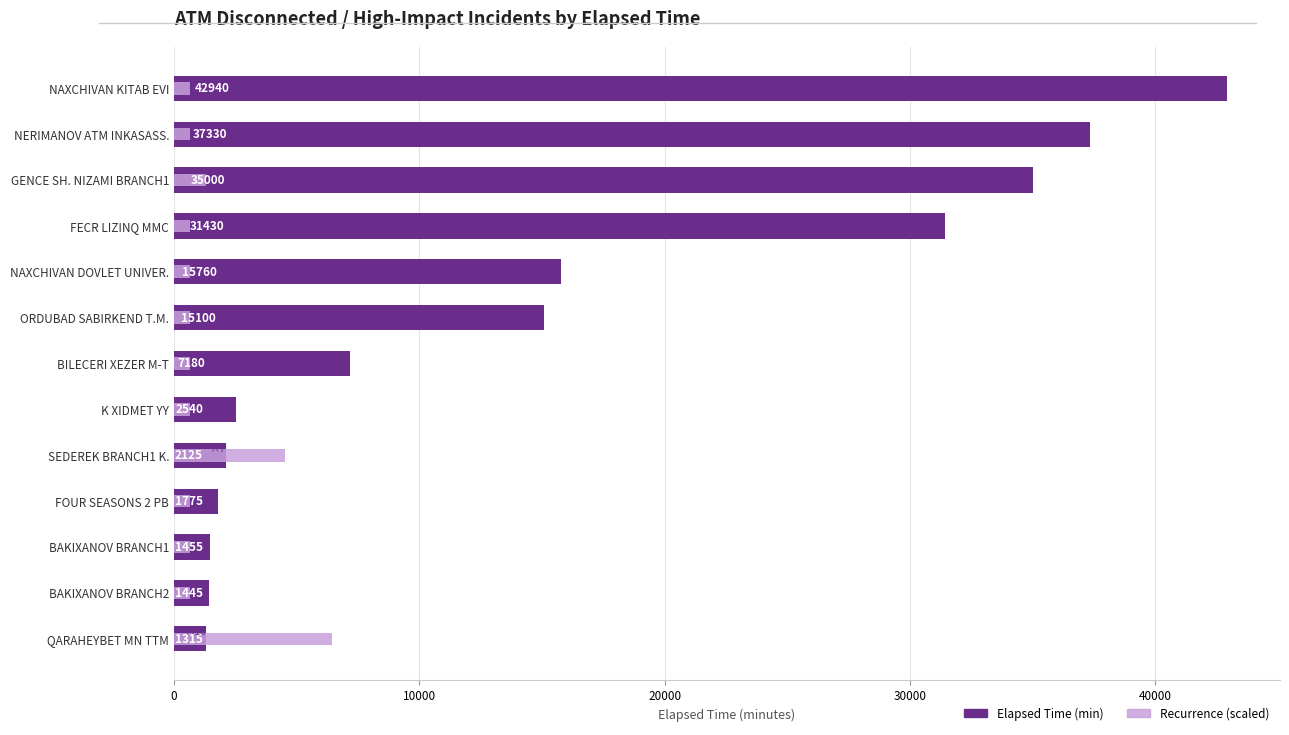

How many groups of bars are there?

13